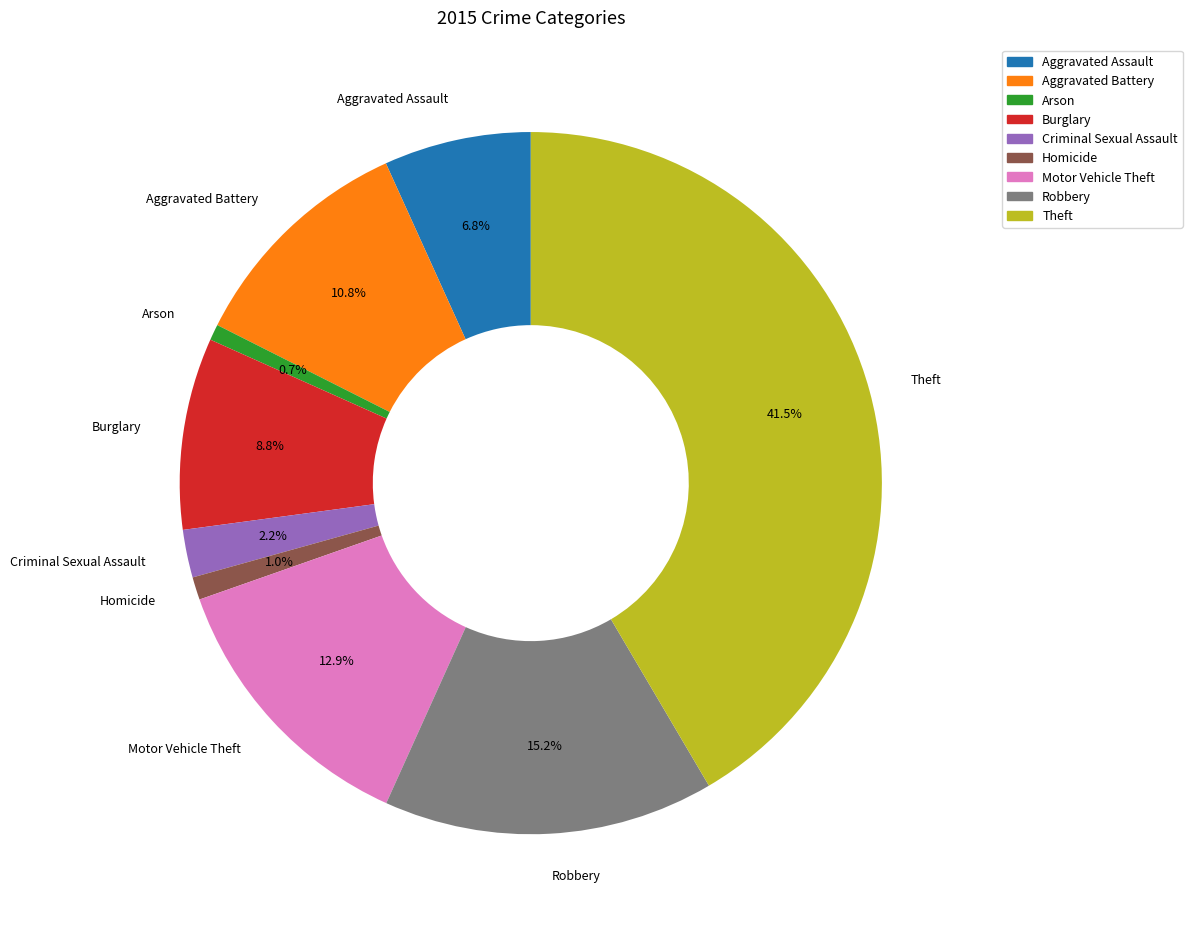

How many segments does this pie chart have?

9